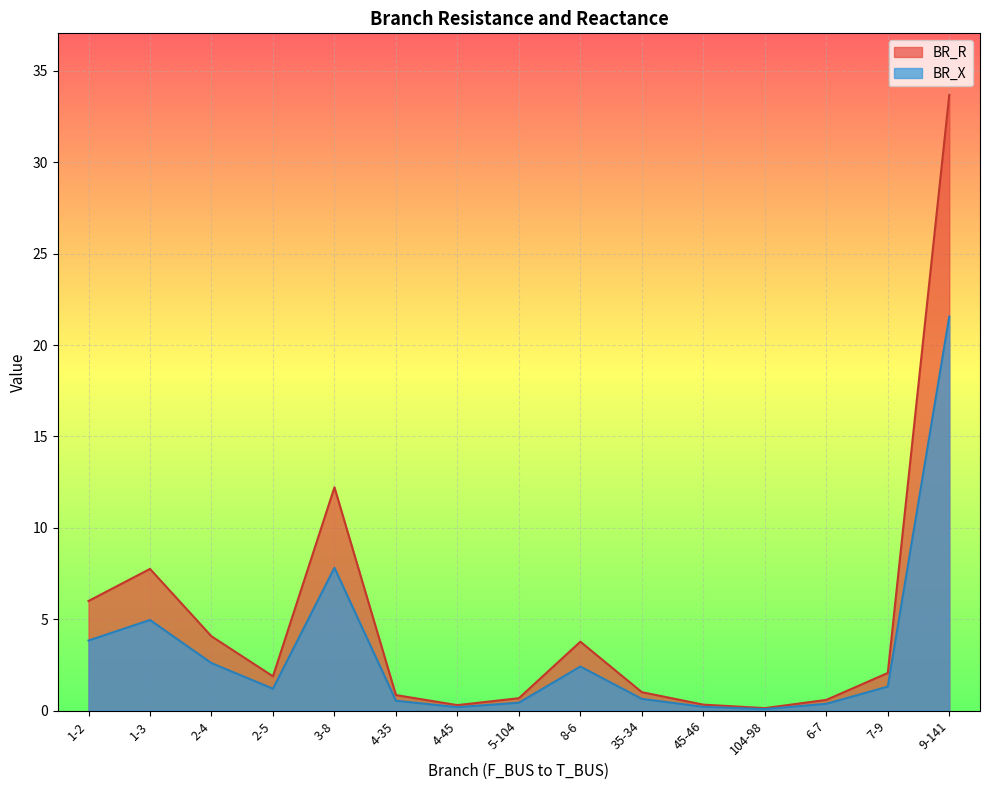

Which label corresponds to the smallest value in the chart?

104-98